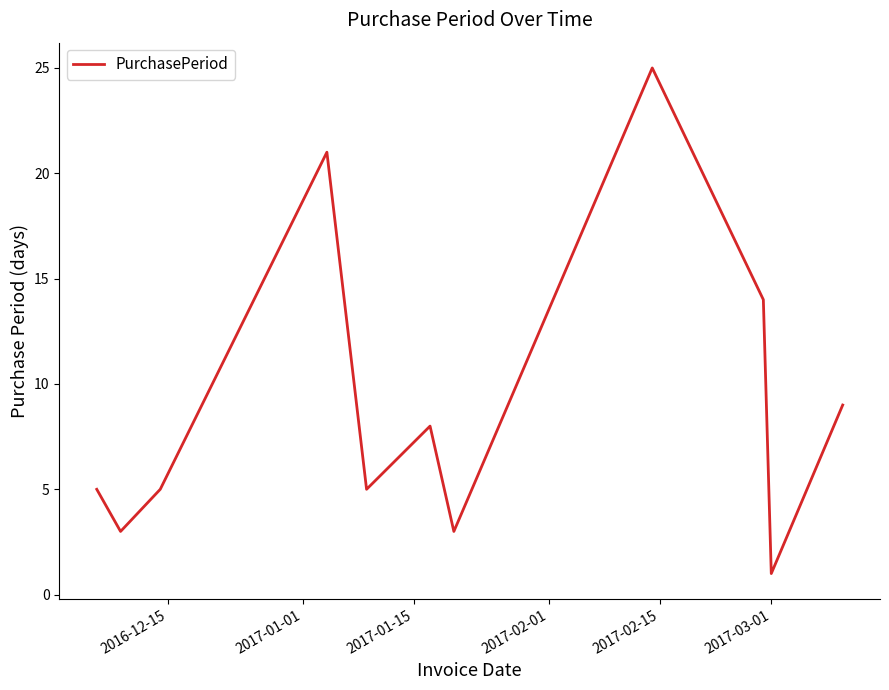

What is the greatest value displayed?

25